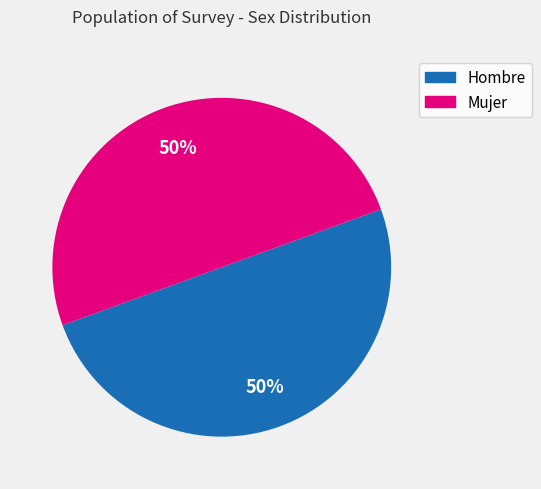

Count the number of slices in the pie.

2